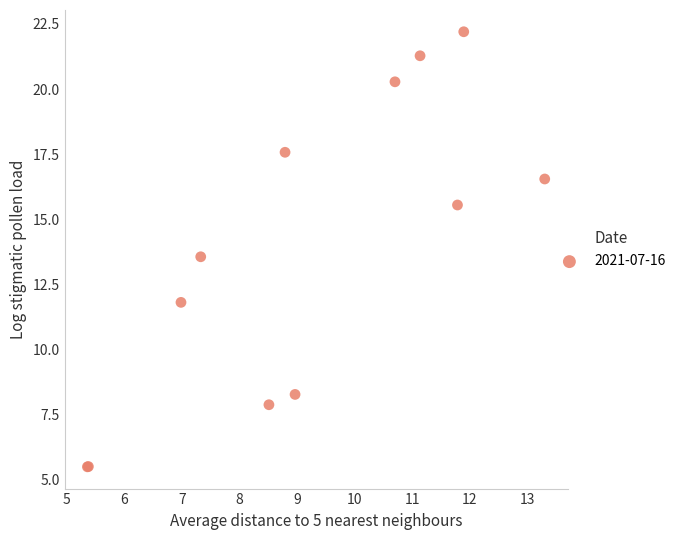

What Y value in the scatter plot is closest to 13?

13.6